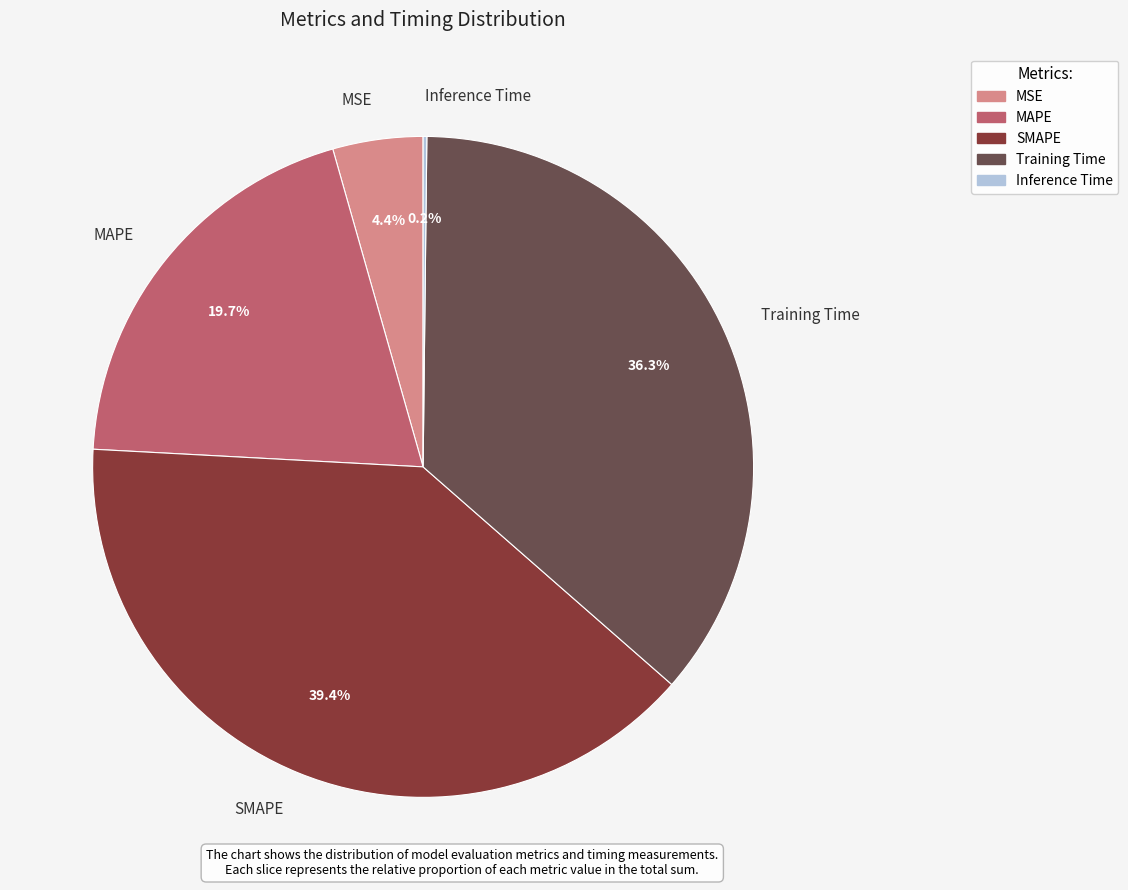

Which slice is the largest?

SMAPE